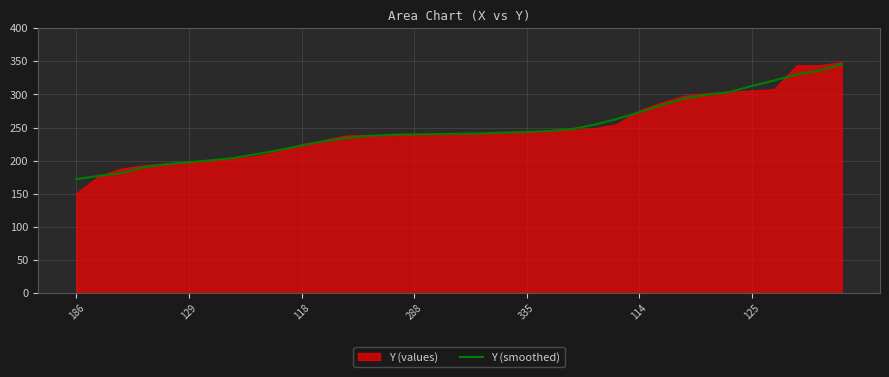

The chart shows a value of 176.8 at 31. True or false?

False